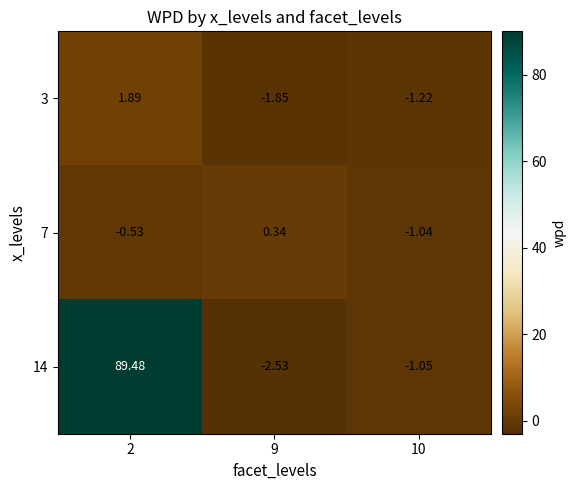

How many values in the 7 series exceed 0?

1